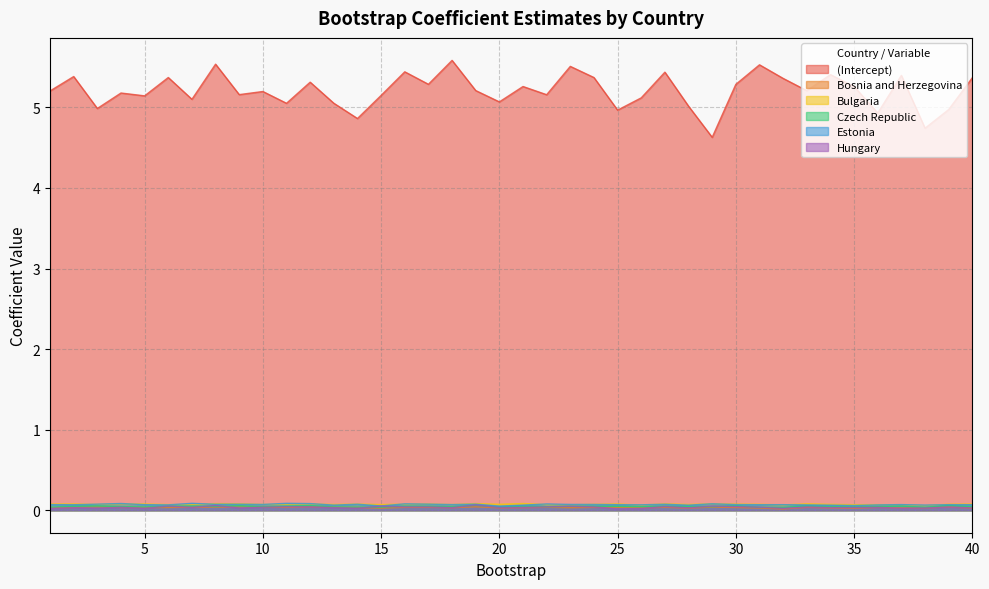

What is the total value across all series at 14?

5.1